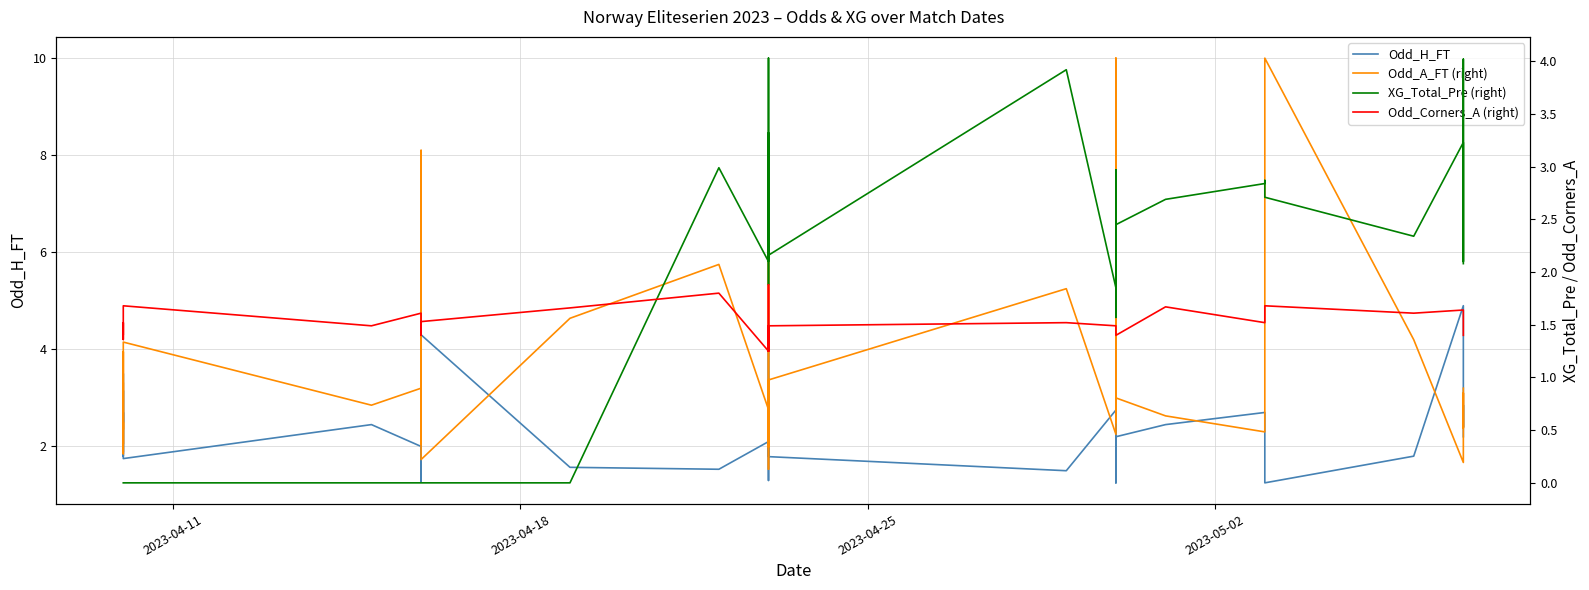

What is the difference between the maximum and second lowest values in the XG_Total_Pre (right) series?

4.0